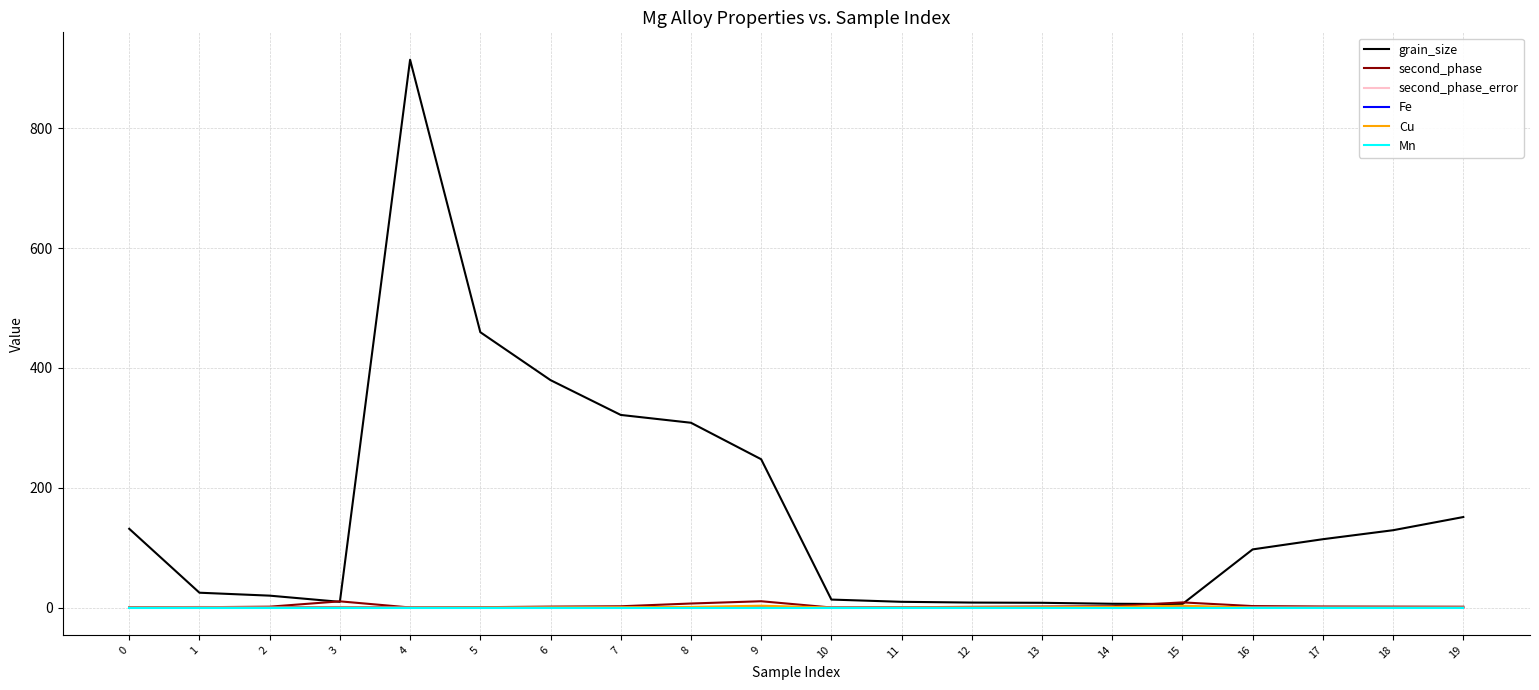

Which series changed the most between 9 and 15?

grain_size